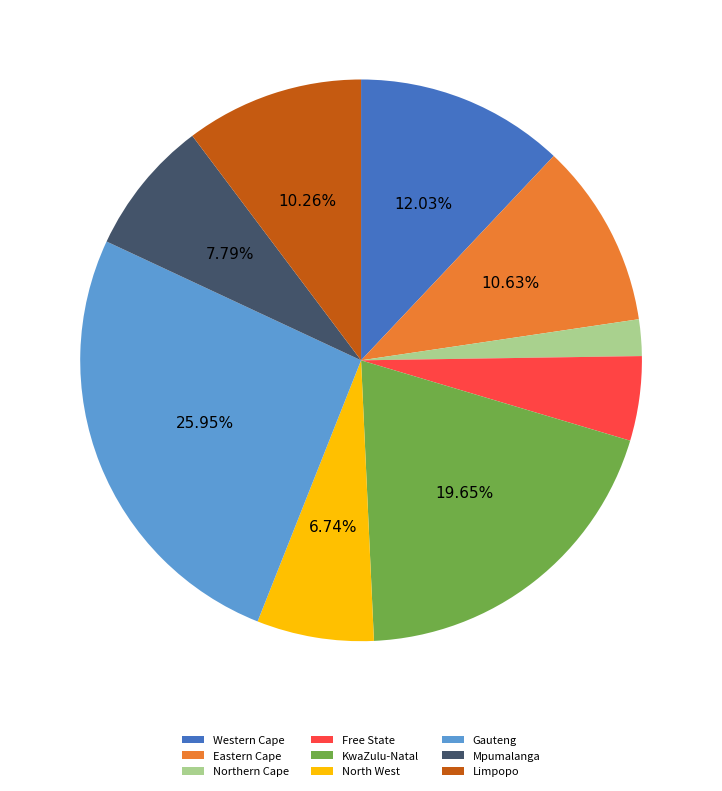

Which slice is the largest?

Gauteng